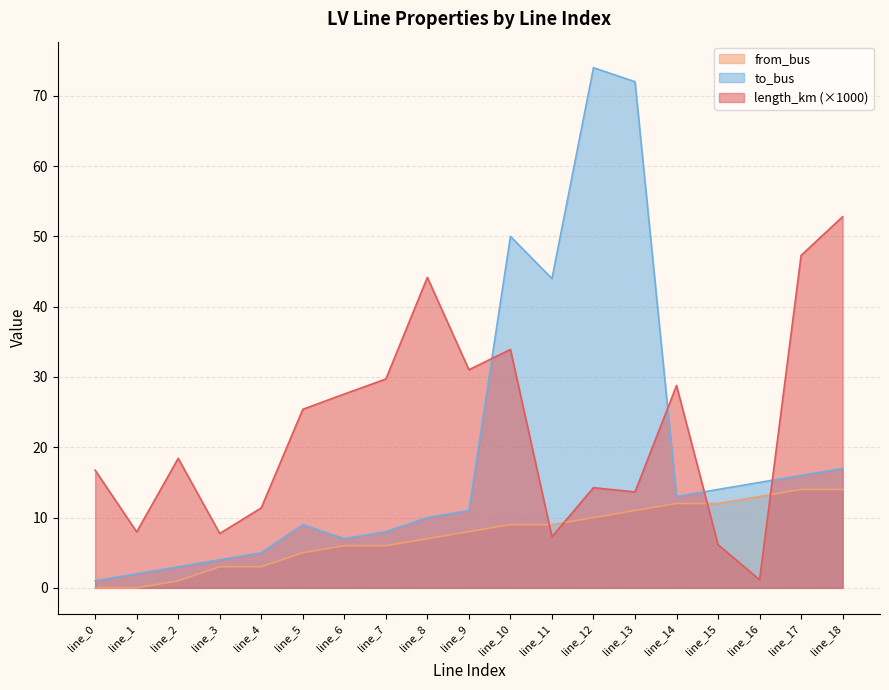

How many data points does each series have?

19